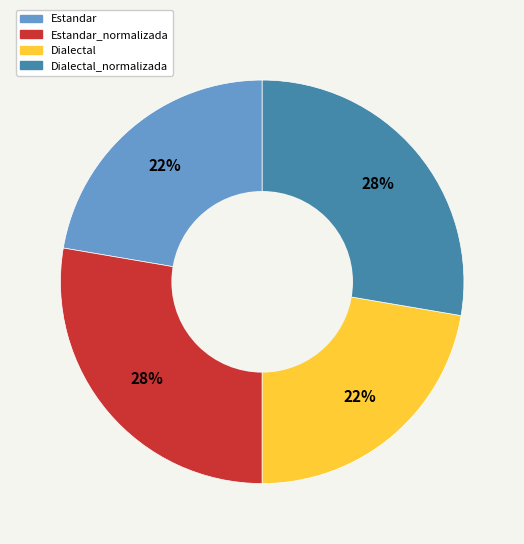

Is there a majority slice in this chart?

No